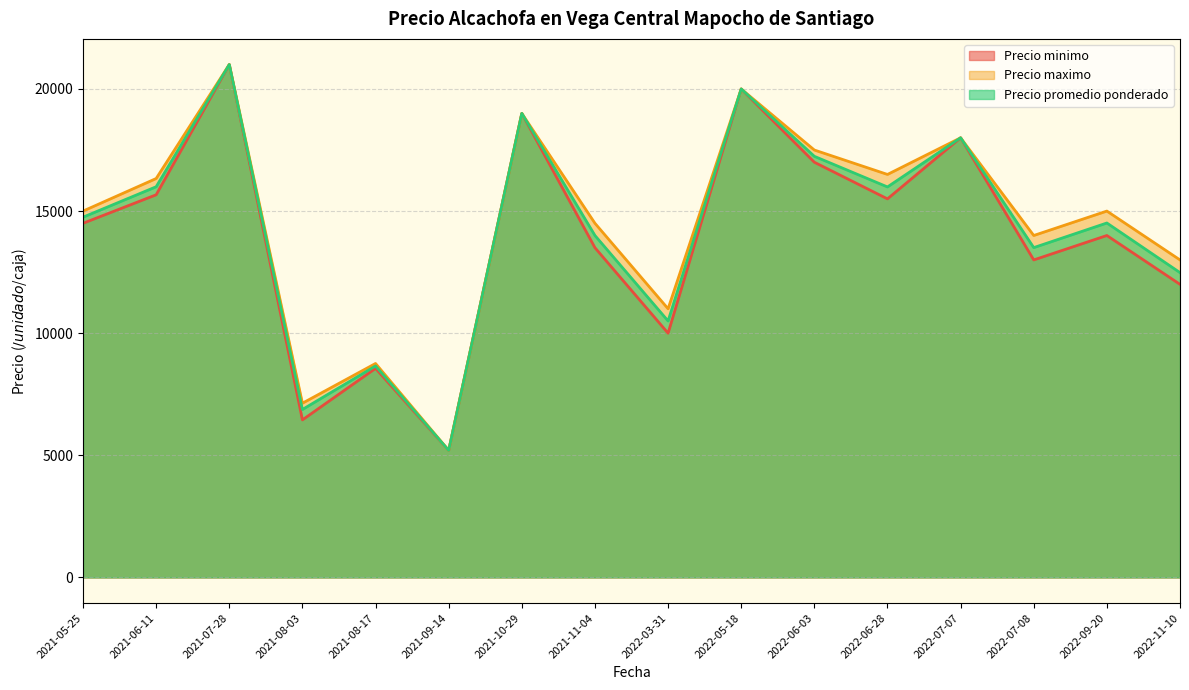

What are all the series names shown in the legend?

Precio minimo, Precio maximo, Precio promedio ponderado